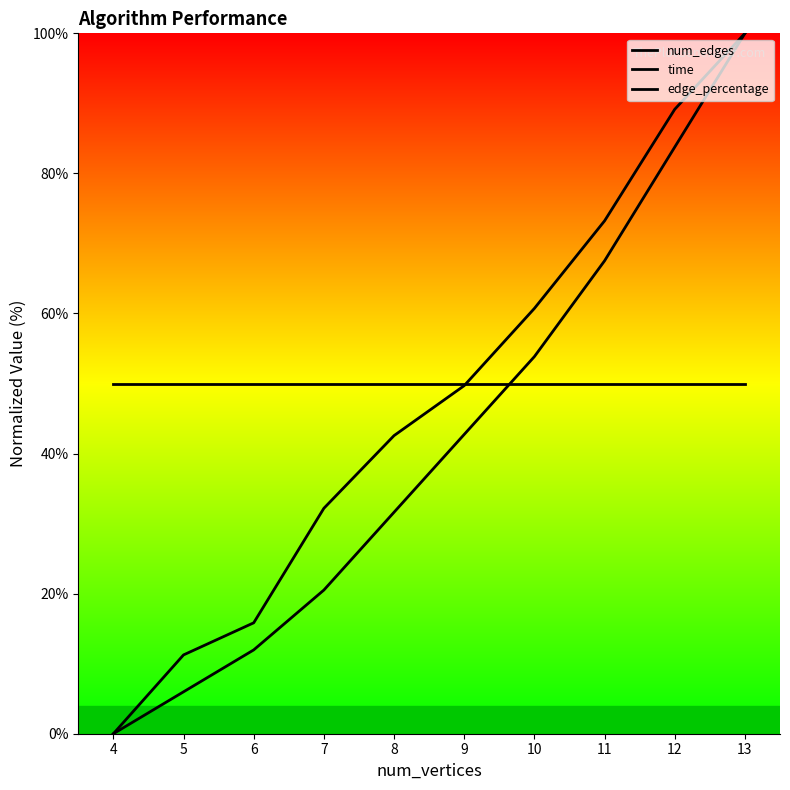

What is the average value of the time series?

47.5